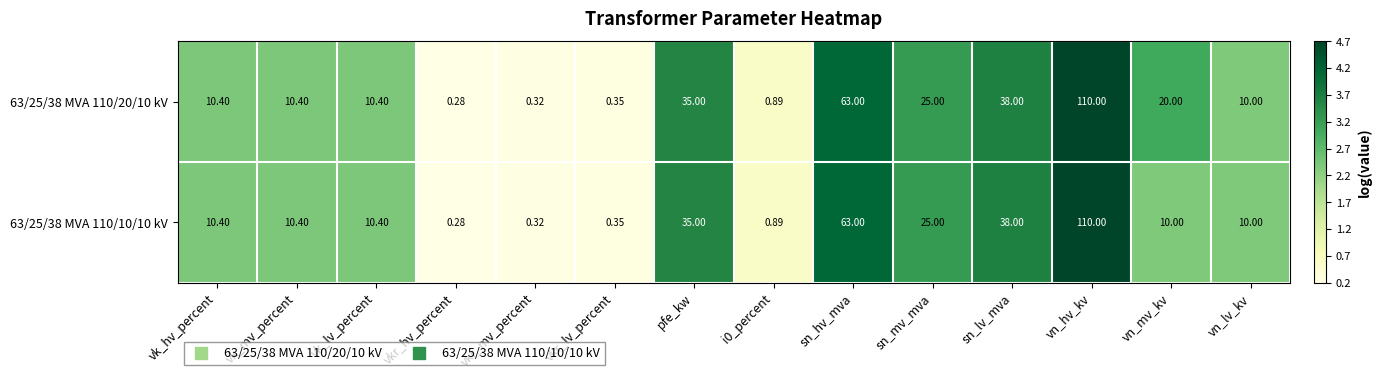

Where does the 63/25/38 MVA 110/20/10 kV series first go above 10?

vk_hv_percent